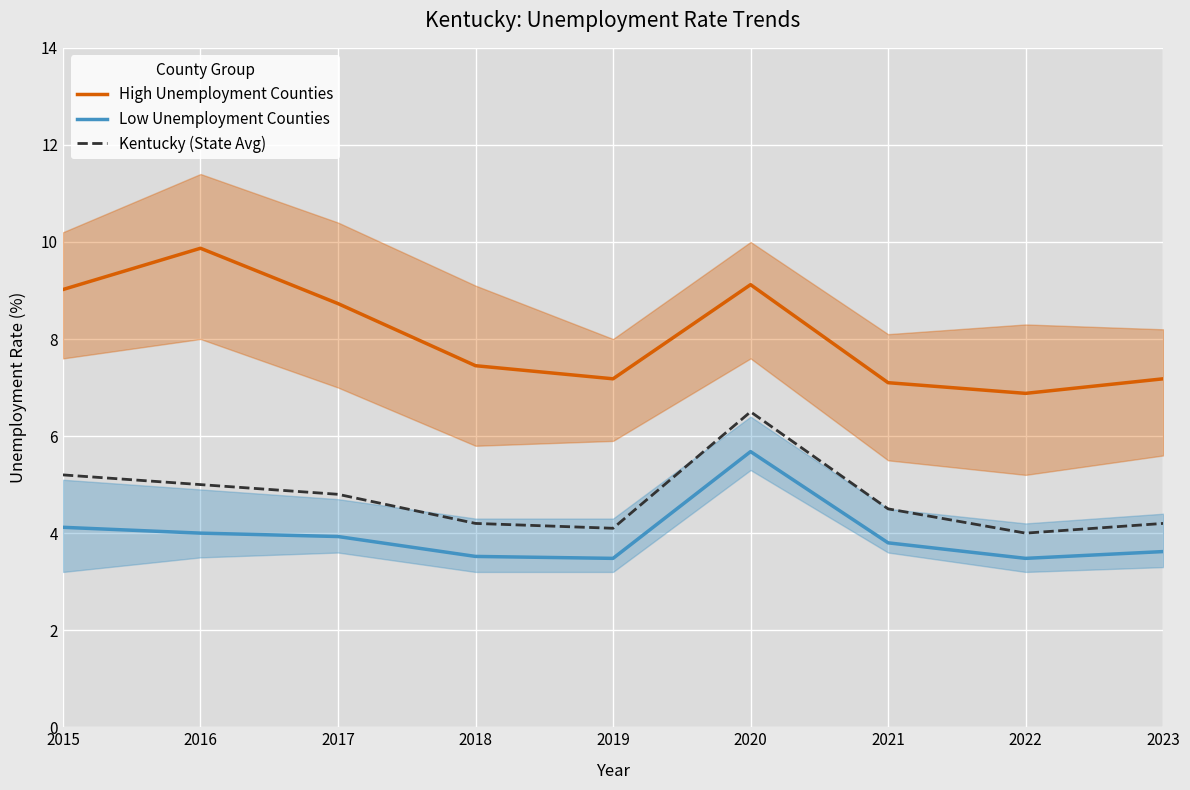

The High Unemployment Counties series shows 7.5 at 2018. True or false?

True